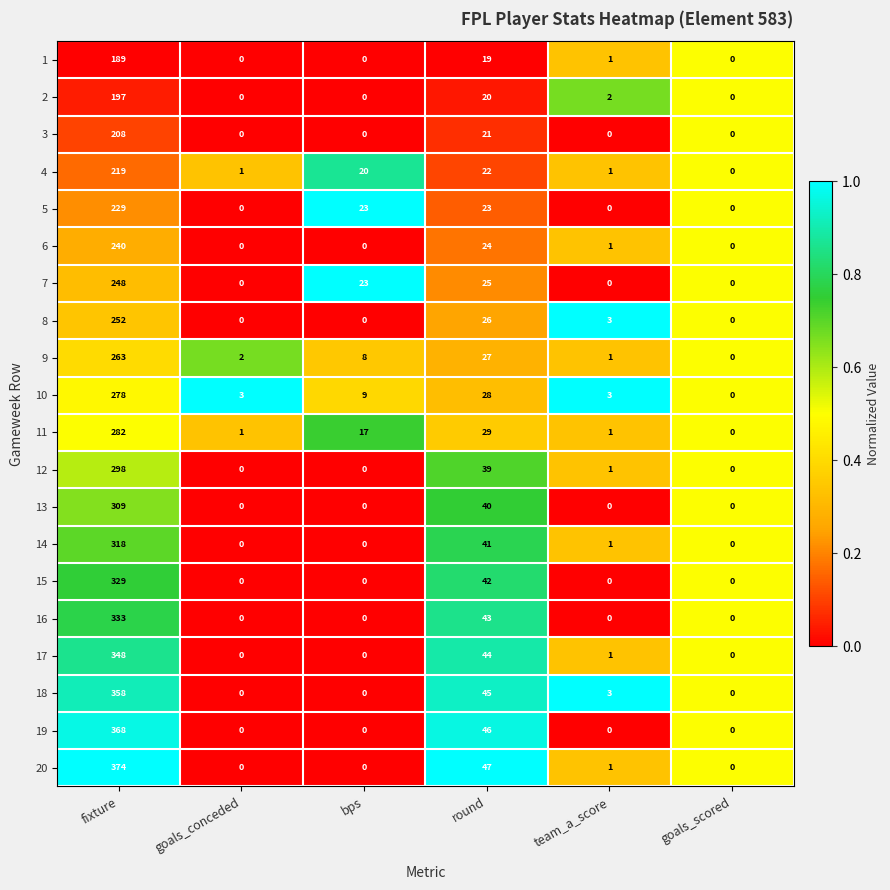

Which series has the largest total across all categories?

20